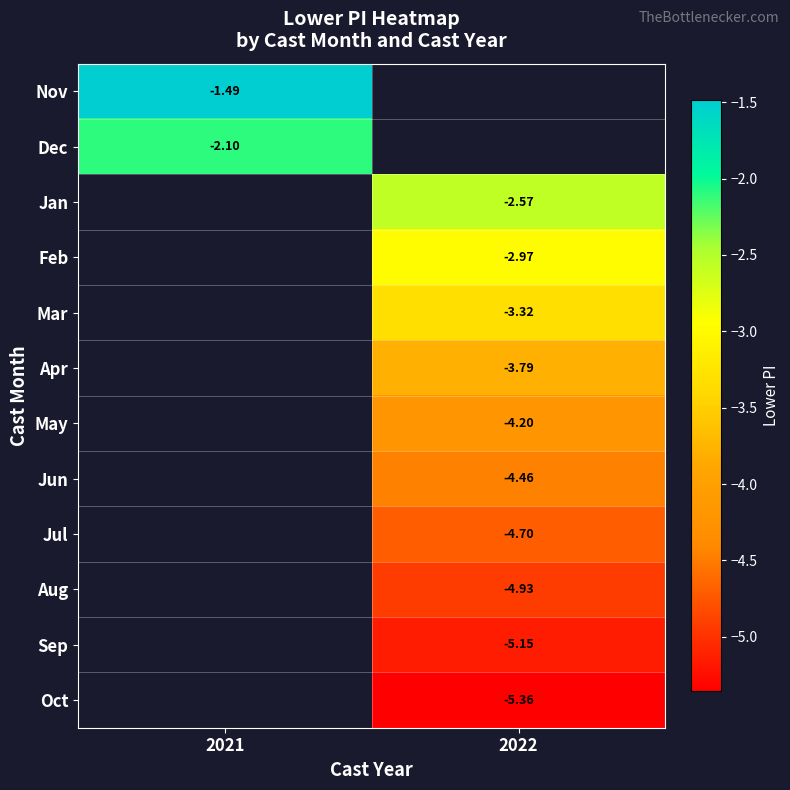

Which label corresponds to the smallest value in the chart?

2022